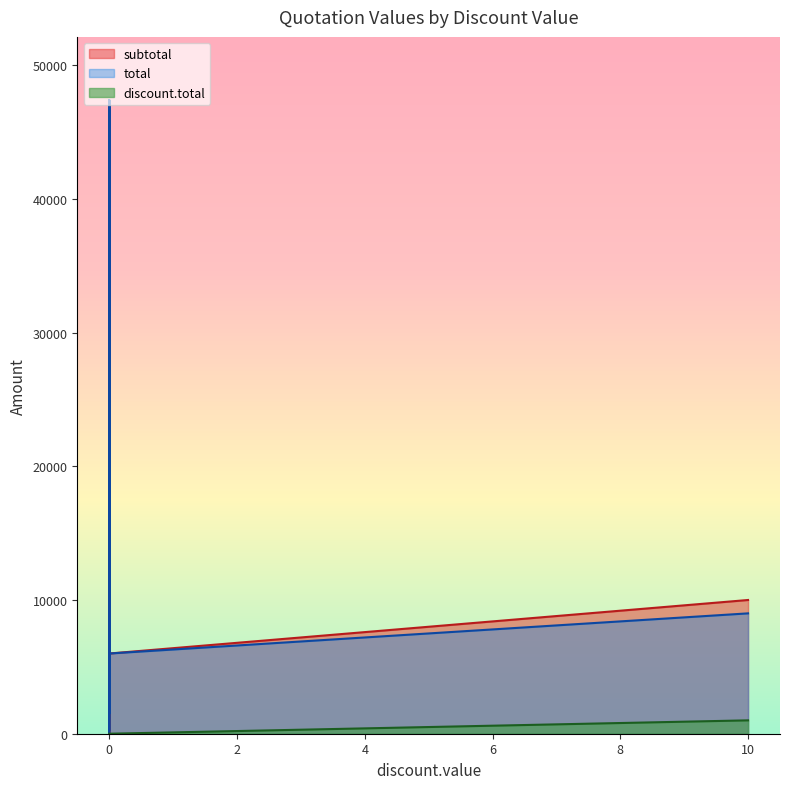

Reading left to right, what are all the values shown in this chart?

subtotal: 0=300.0	0=1535.0	0=1700.0	0=47370.0	0=5996.8	0=1535.0	10=10000.0	0=1535.0	0=47370.0	0=0.0	0=1700.0	0=5996.8
total: 0=300.0	0=1535.0	0=1700.0	0=47370.0	0=5996.8	0=1535.0	10=9000.0	0=1535.0	0=47370.0	0=0.0	0=1700.0	0=5996.8
discount.total: 0=0.0	0=0.0	0=0.0	0=0.0	0=0.0	0=0.0	10=1000.0	0=0.0	0=0.0	0=0.0	0=0.0	0=0.0